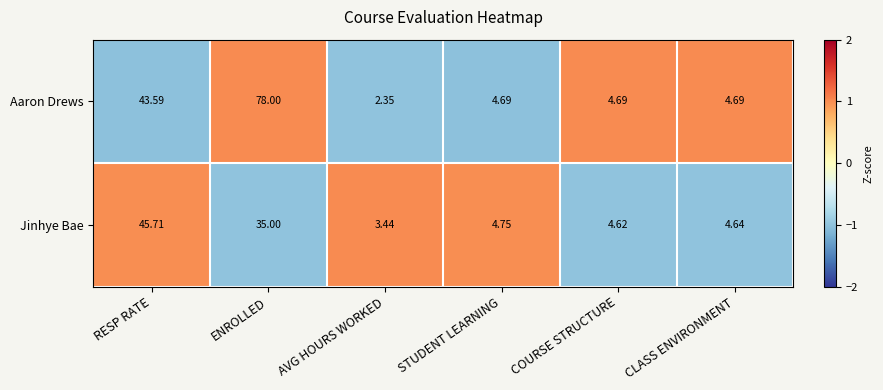

Rank the series by their maximum value, from lowest to highest.

Jinhye Bae, Aaron Drews